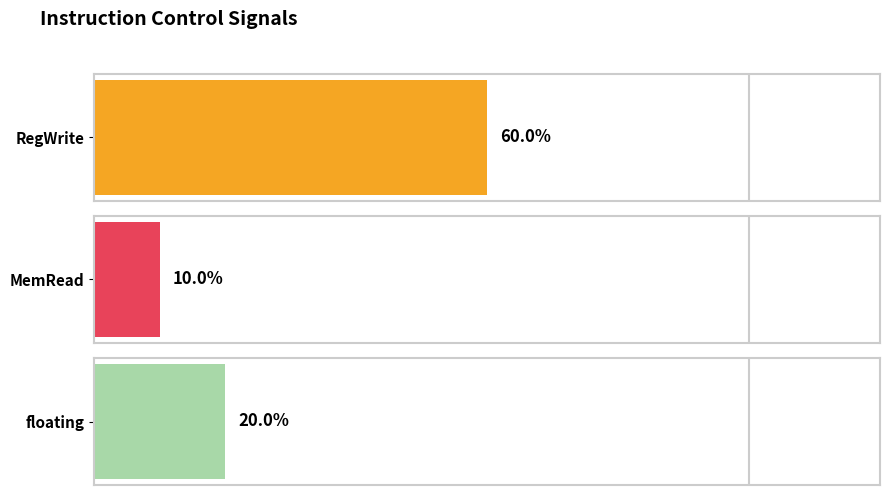

The value of floating at jump is -1. True or false?

False